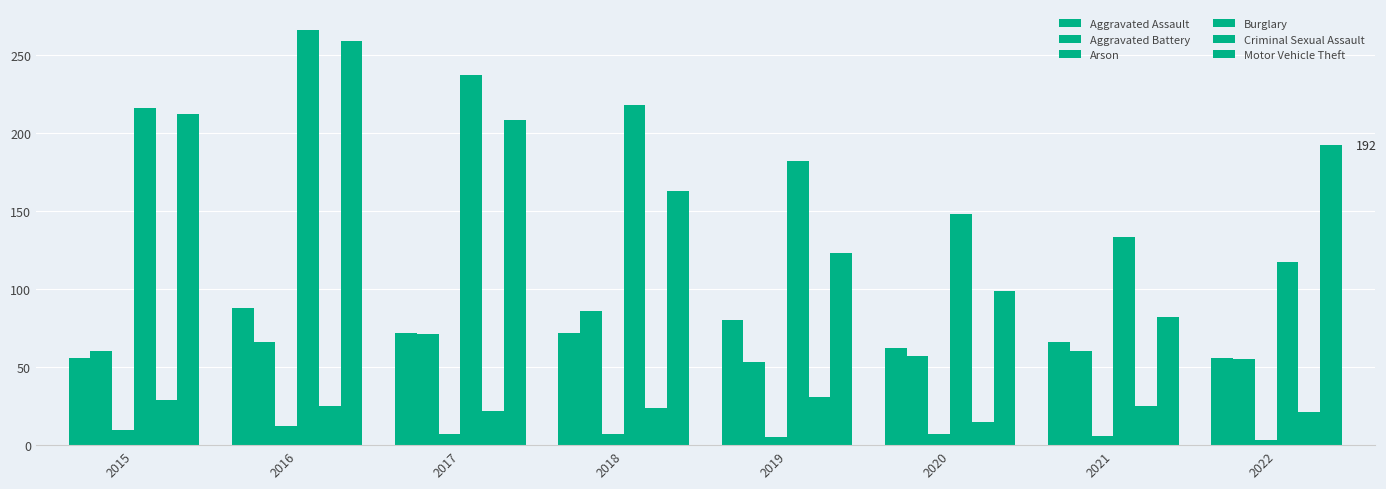

Does the chart contain any negative values?

No